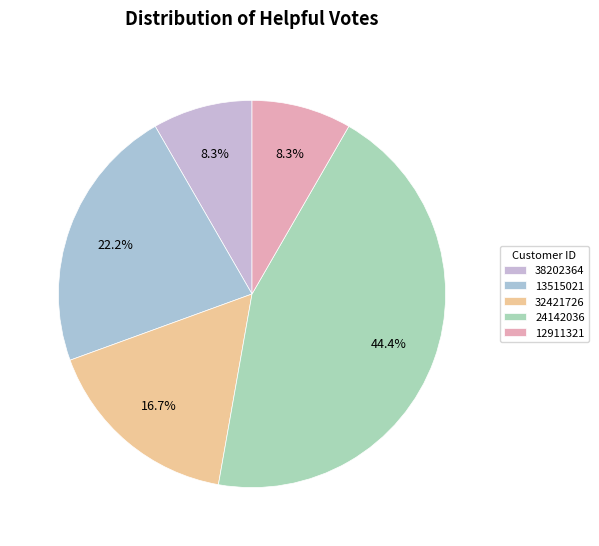

Does 13515021 account for over 50% of the chart?

No